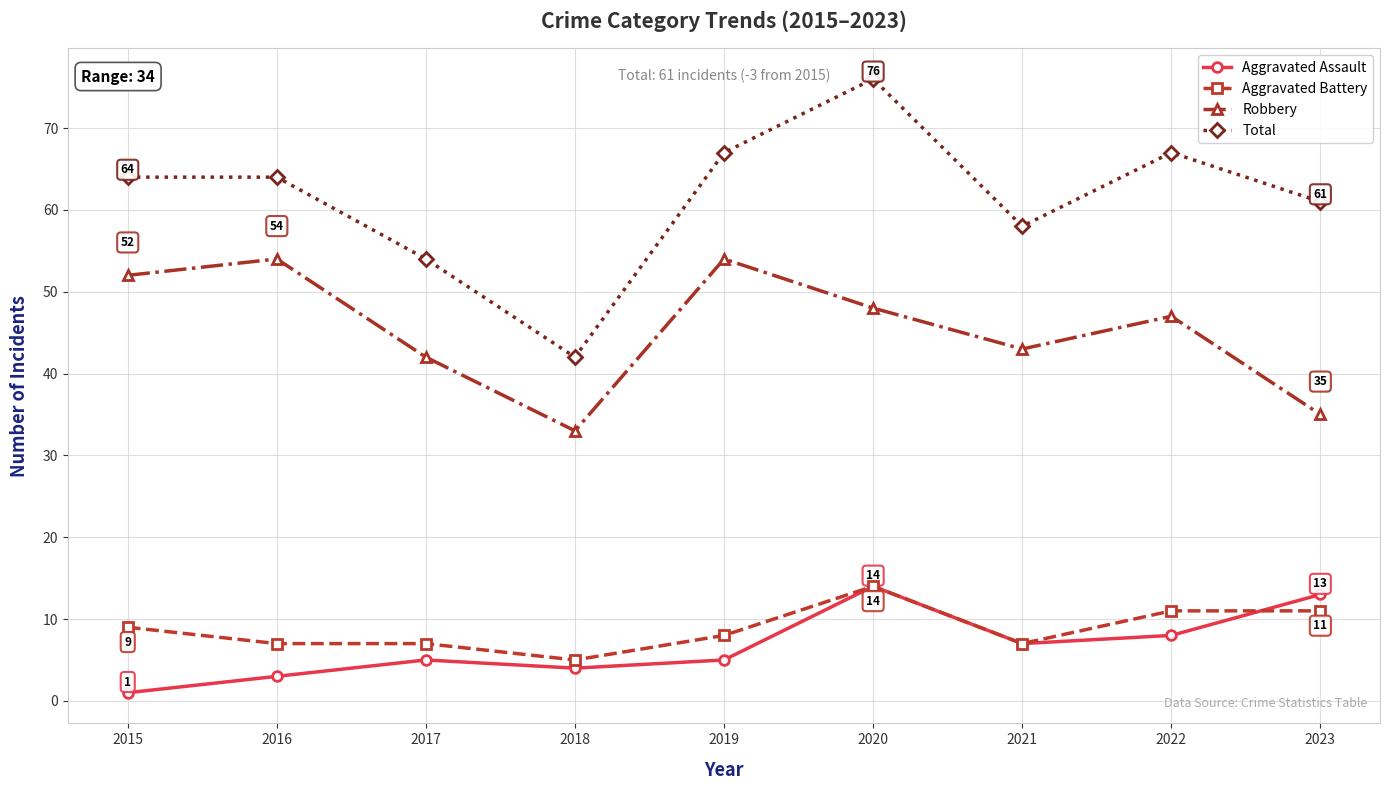

What is the approximate value of Total at 2021?

58